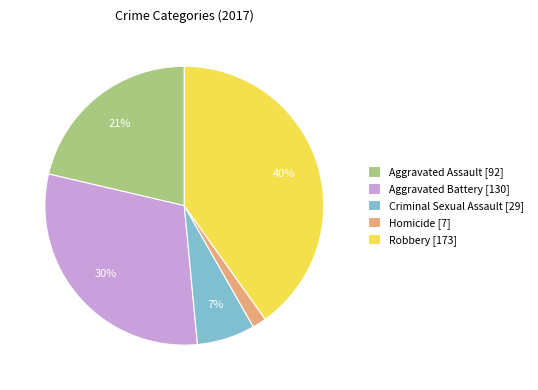

Which slice is the smallest?

Homicide